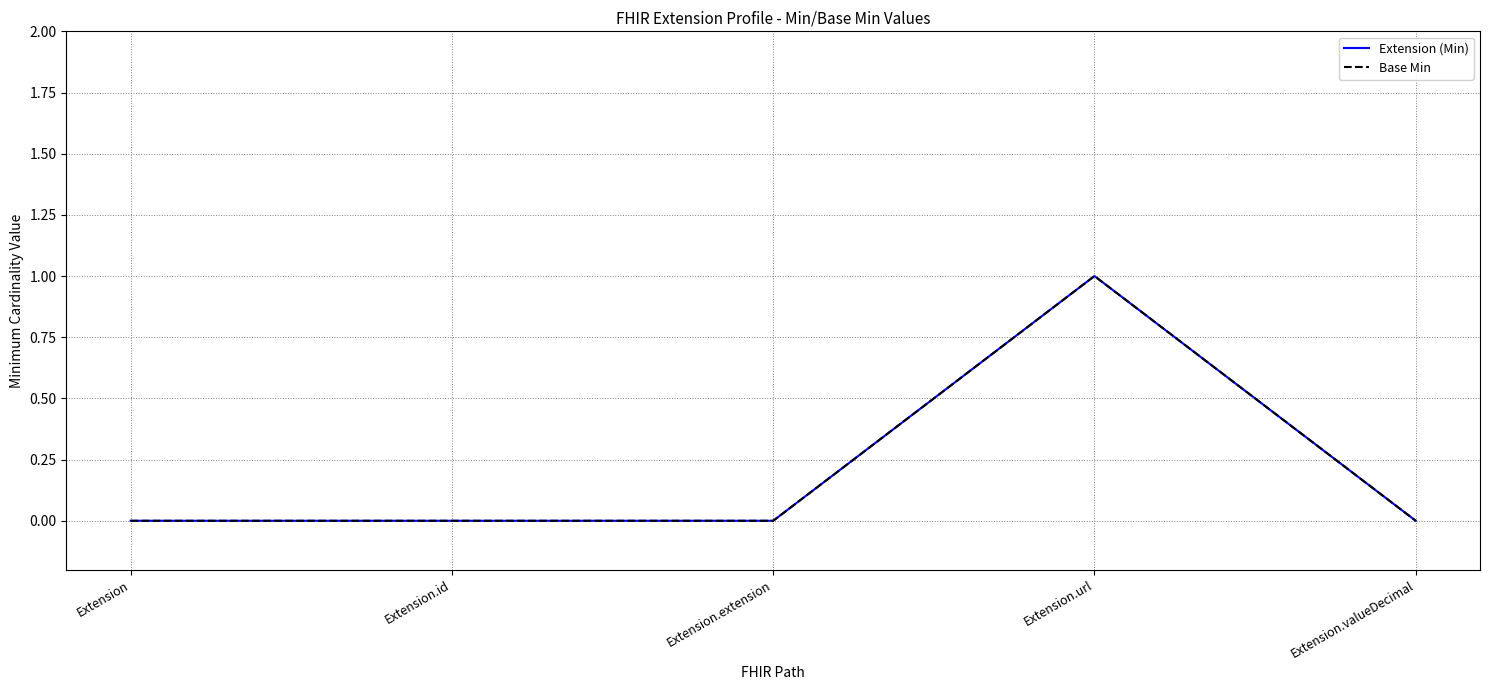

What is the highest value of the Base Min series?

1